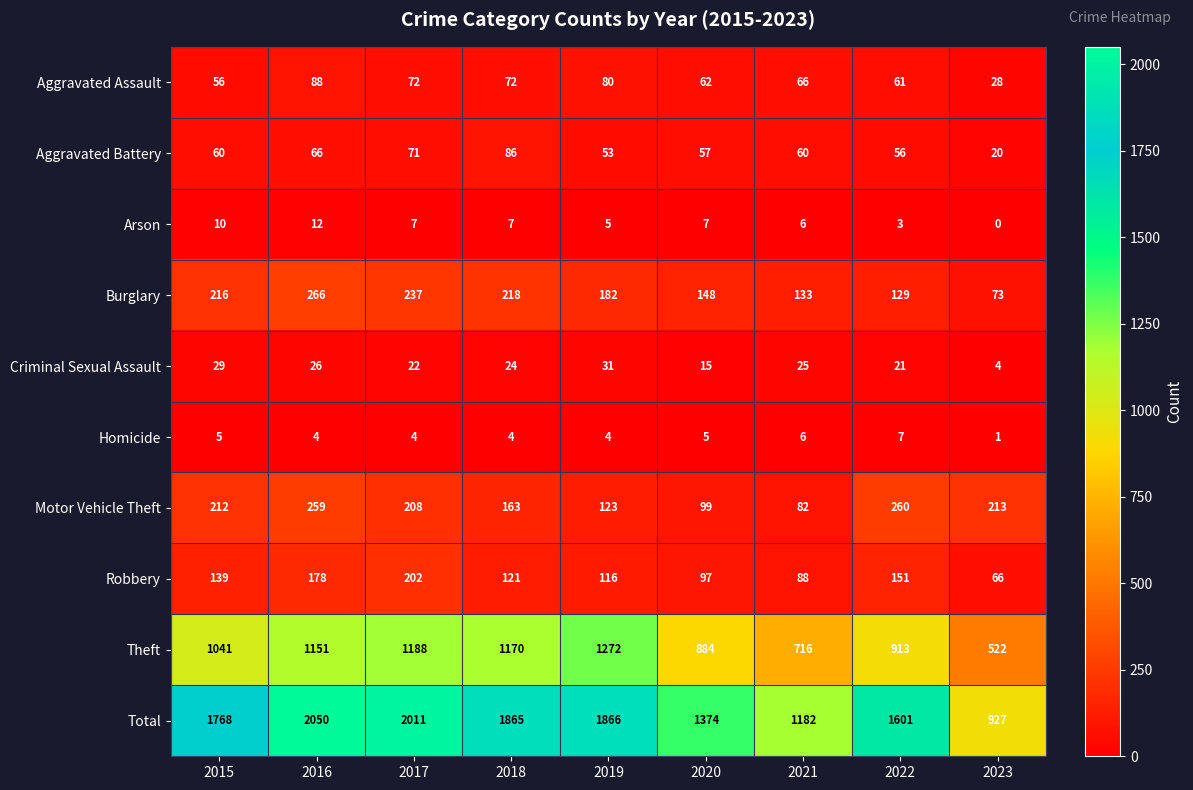

At 2016, list the series in order from smallest to largest.

Homicide, Arson, Criminal Sexual Assault, Aggravated Battery, Aggravated Assault, Robbery, Motor Vehicle Theft, Burglary, Theft, Total